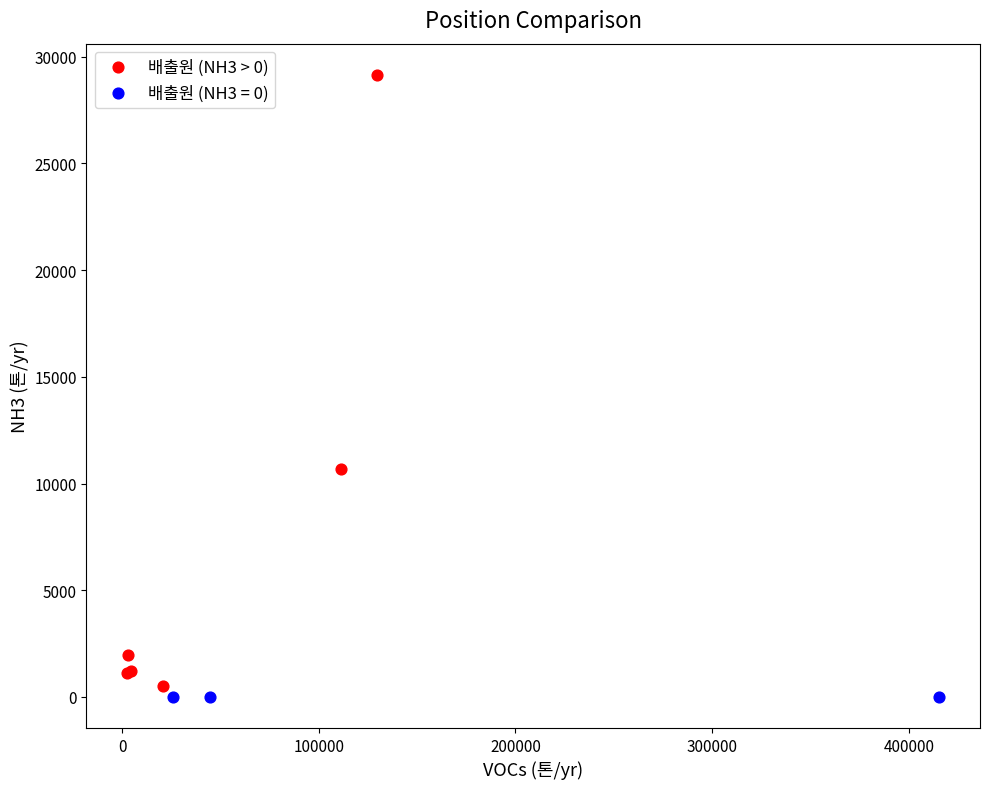

Which series contains the highest Y value?

배출원 (NH3 > 0)